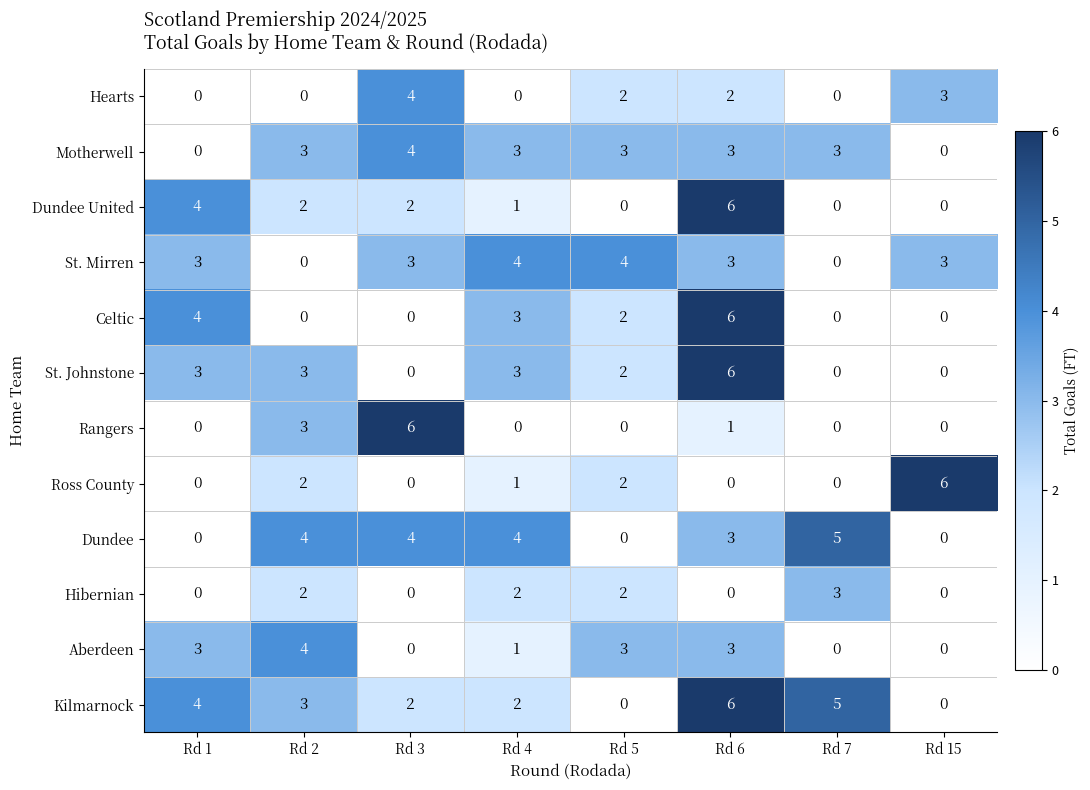

How many distinct data groups are displayed?

12